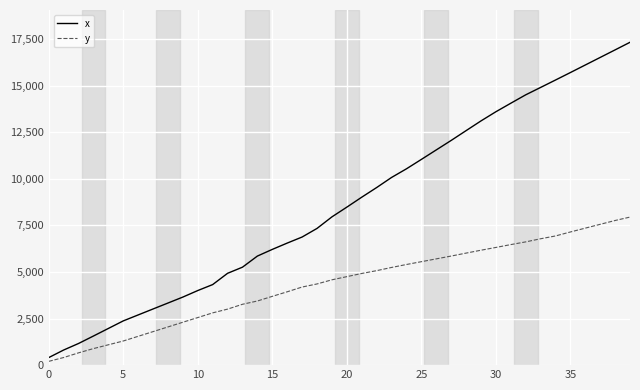

Is this an area chart (filled region under the line)?

No